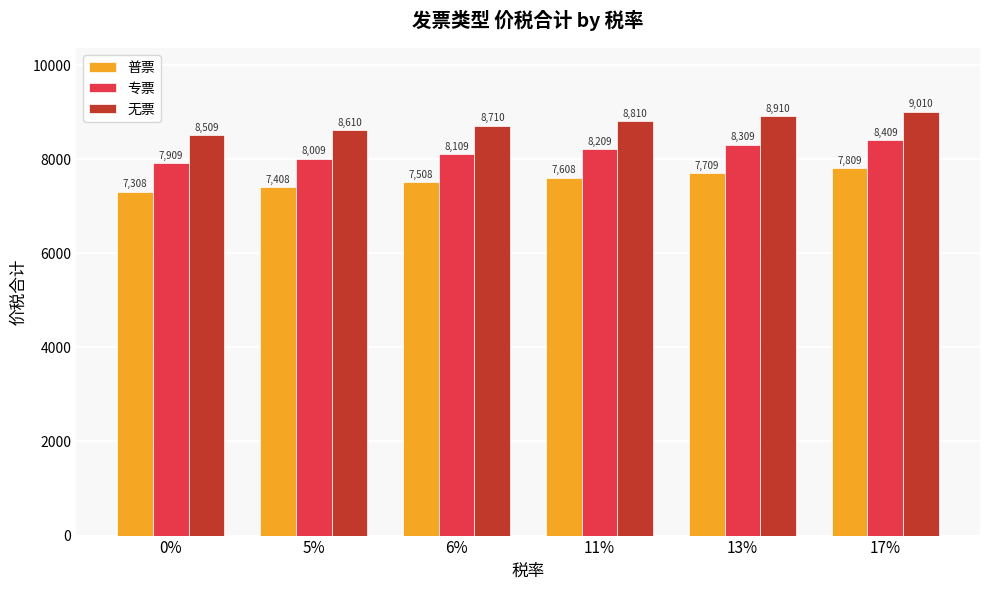

Are the bars horizontal?

No